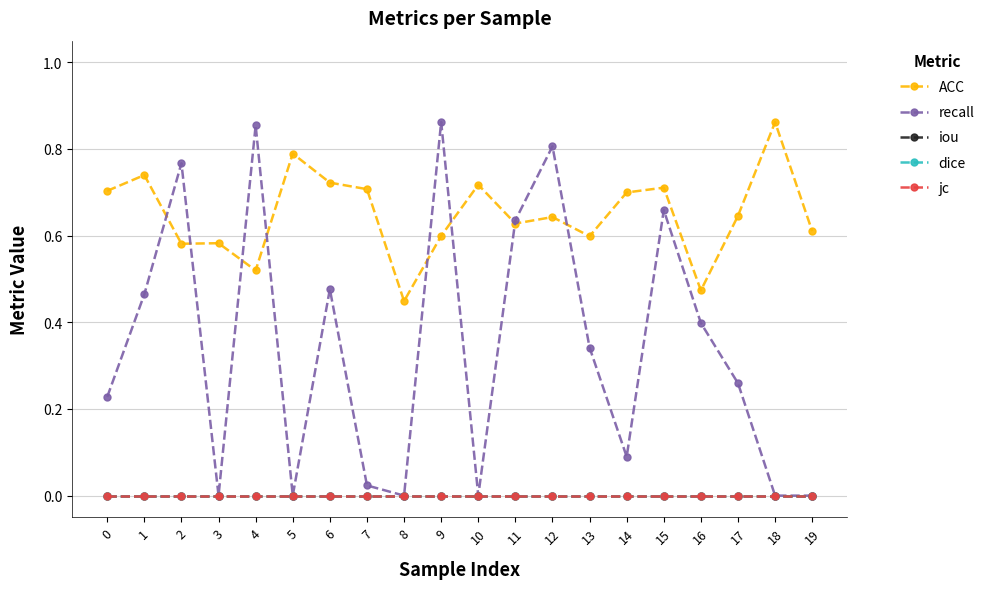

Reading right to left, what are all the values shown in this chart?

ACC: 19=0.6	18=0.9	17=0.6	16=0.5	15=0.7	14=0.7	13=0.6	12=0.6	11=0.6	10=0.7	9=0.6	8=0.4	7=0.7	6=0.7	5=0.8	4=0.5	3=0.6	2=0.6	1=0.7	0=0.7
recall: 19=0.0	18=0.0	17=0.3	16=0.4	15=0.7	14=0.1	13=0.3	12=0.8	11=0.6	10=0.0	9=0.9	8=0.0	7=0.0	6=0.5	5=0.0	4=0.9	3=0.0	2=0.8	1=0.5	0=0.2
iou: 19=0.0	18=0.0	17=0.0	16=0.0	15=0.0	14=0.0	13=0.0	12=0.0	11=0.0	10=0.0	9=0.0	8=0.0	7=0.0	6=0.0	5=0.0	4=0.0	3=0.0	2=0.0	1=0.0	0=0.0
dice: 19=0.0	18=0.0	17=0.0	16=0.0	15=0.0	14=0.0	13=0.0	12=0.0	11=0.0	10=0.0	9=0.0	8=0.0	7=0.0	6=0.0	5=0.0	4=0.0	3=0.0	2=0.0	1=0.0	0=0.0
jc: 19=0.0	18=0.0	17=0.0	16=0.0	15=0.0	14=0.0	13=0.0	12=0.0	11=0.0	10=0.0	9=0.0	8=0.0	7=0.0	6=0.0	5=0.0	4=0.0	3=0.0	2=0.0	1=0.0	0=0.0